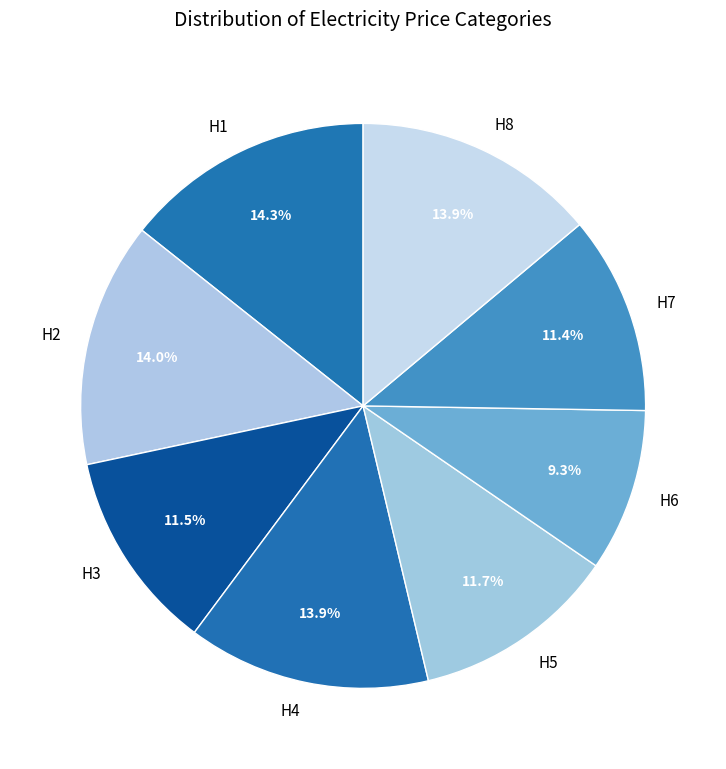

Approximately how many times larger is the value at H7 compared to H5?

1.0